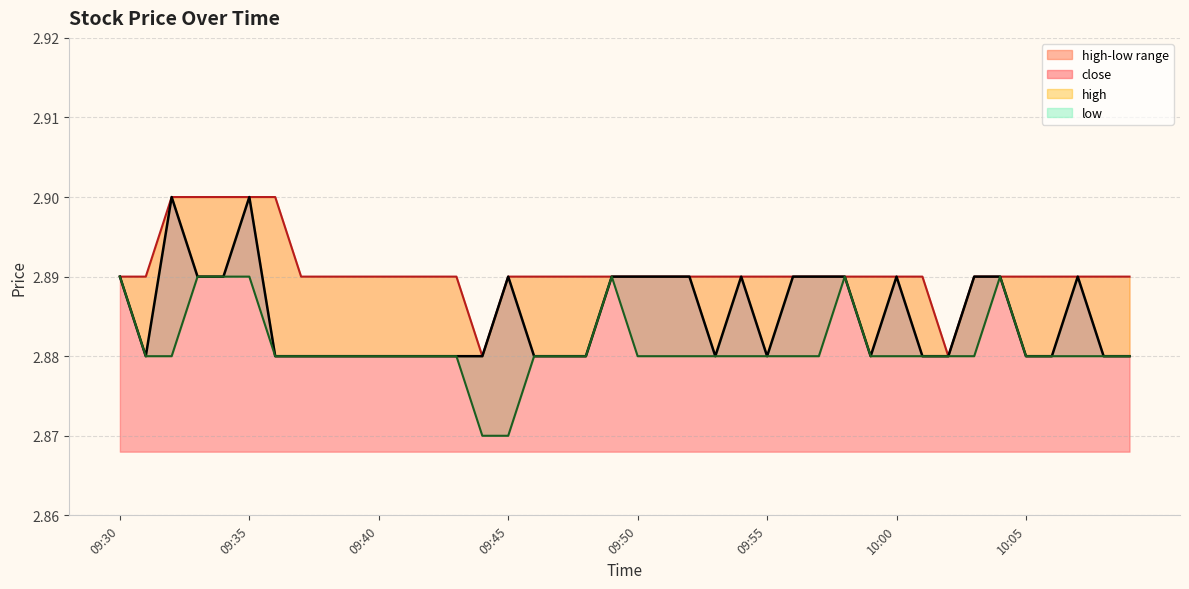

Between 09:35 and 09:30, which is larger?

09:35